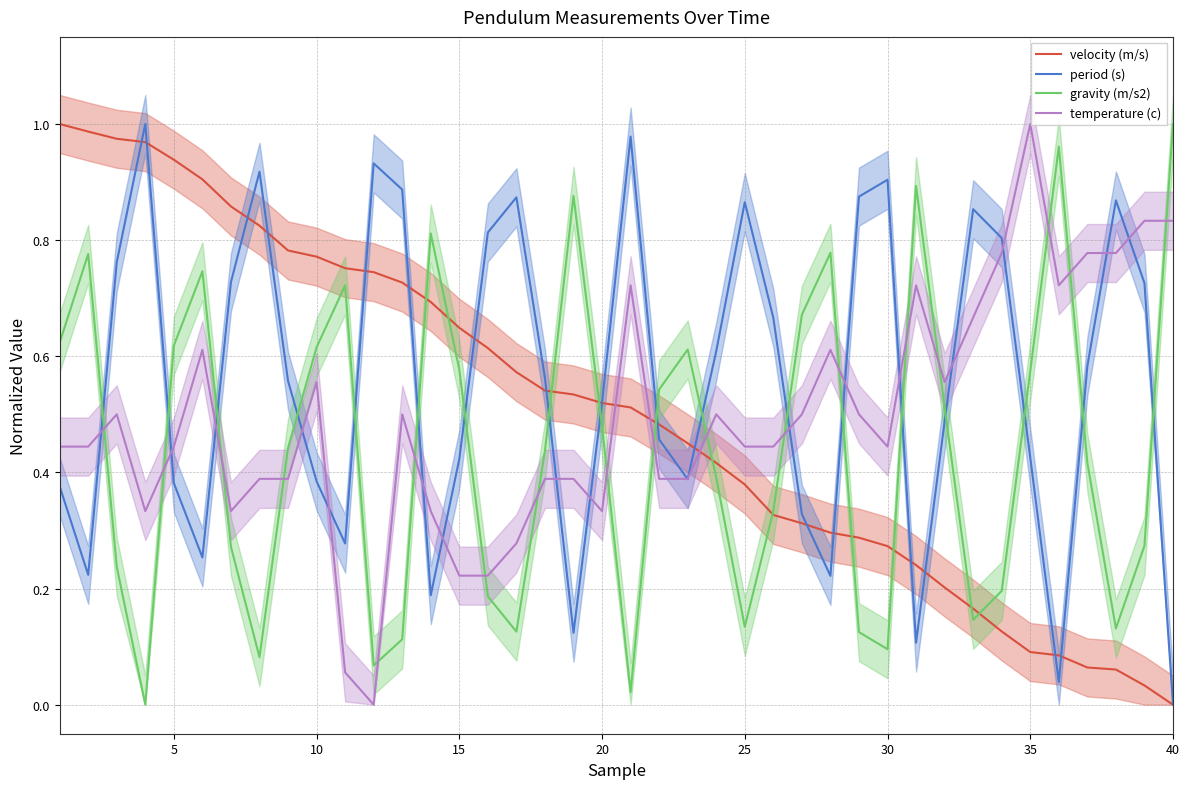

What are all the series names shown in the legend?

velocity (m/s), period (s), gravity (m/s2), temperature (c)